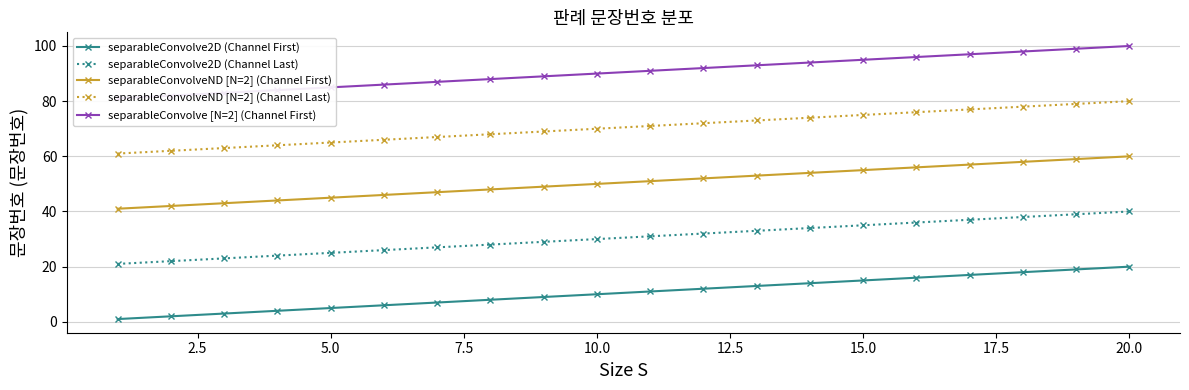

What is the minimum value for separableConvolve [N=2] (Channel First)?

81